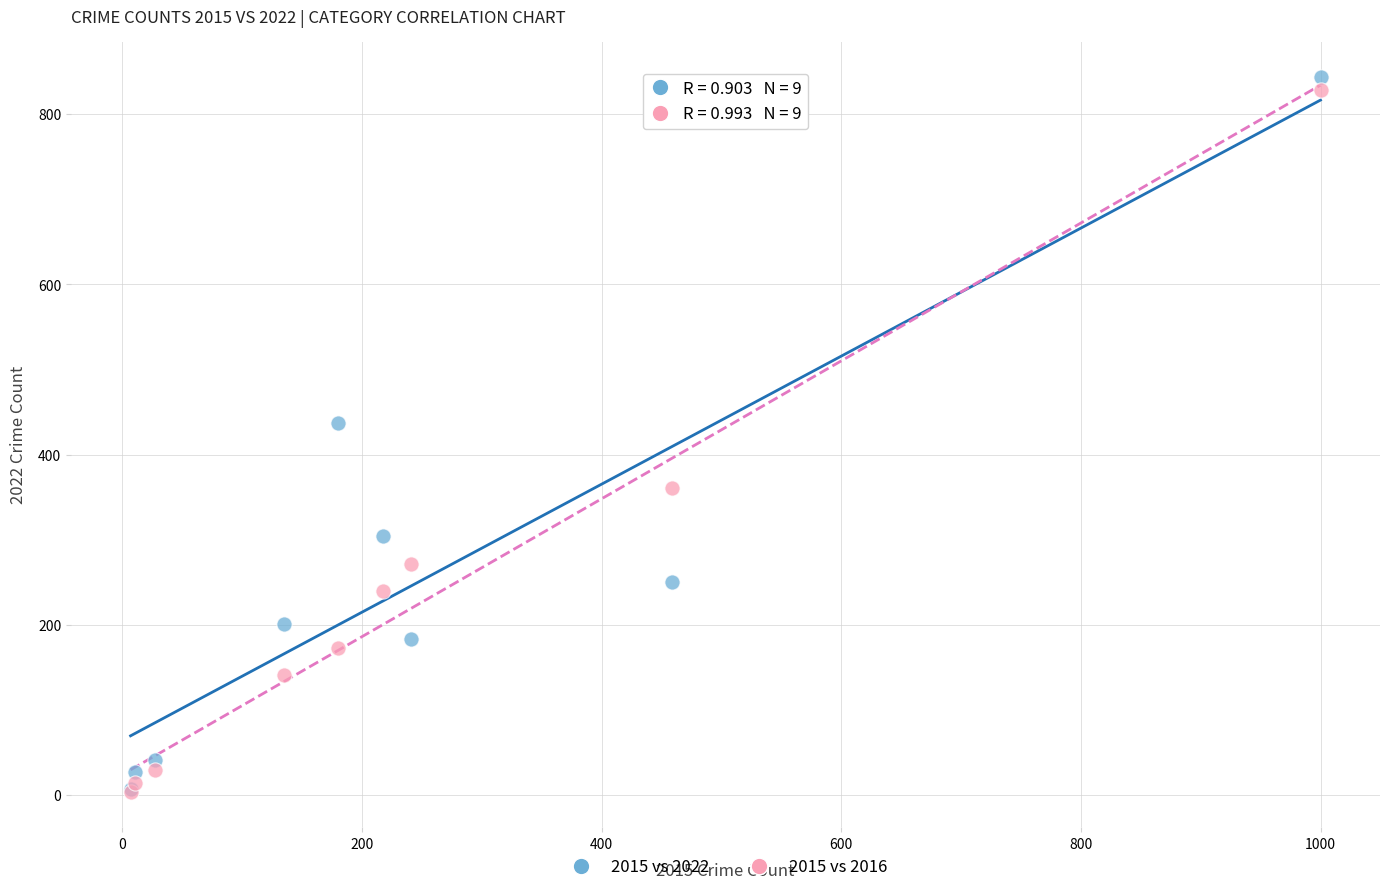

In the 2015 vs 2016 series, what Y value is closest to 416?

361